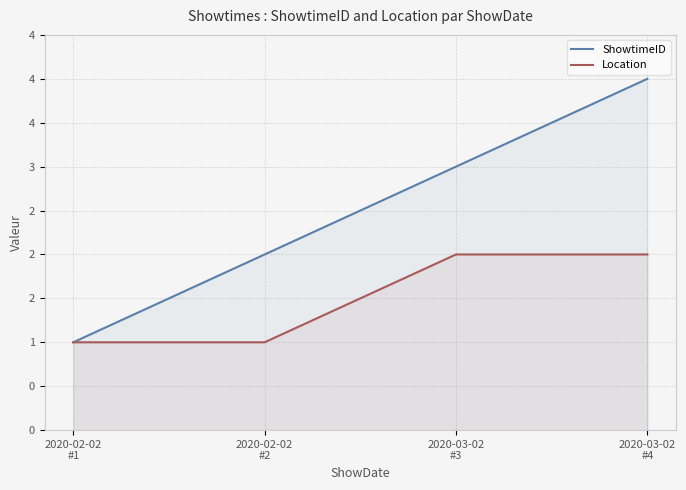

What is the total value across all series at 2020-03-02
#4?

6